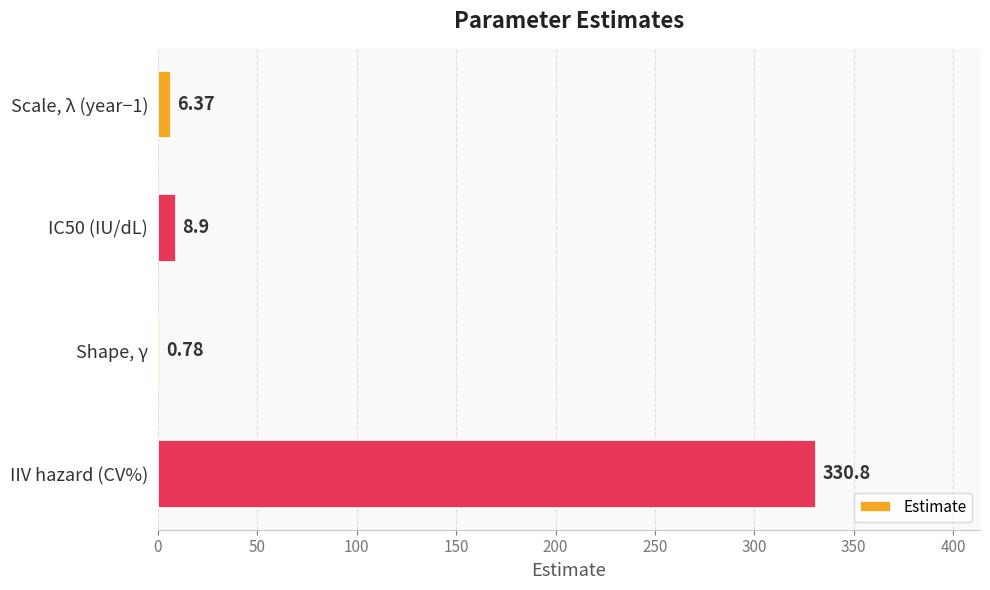

What is the sum of the values at IC50 (IU/dL) and Scale, λ (year−1)?

15.3